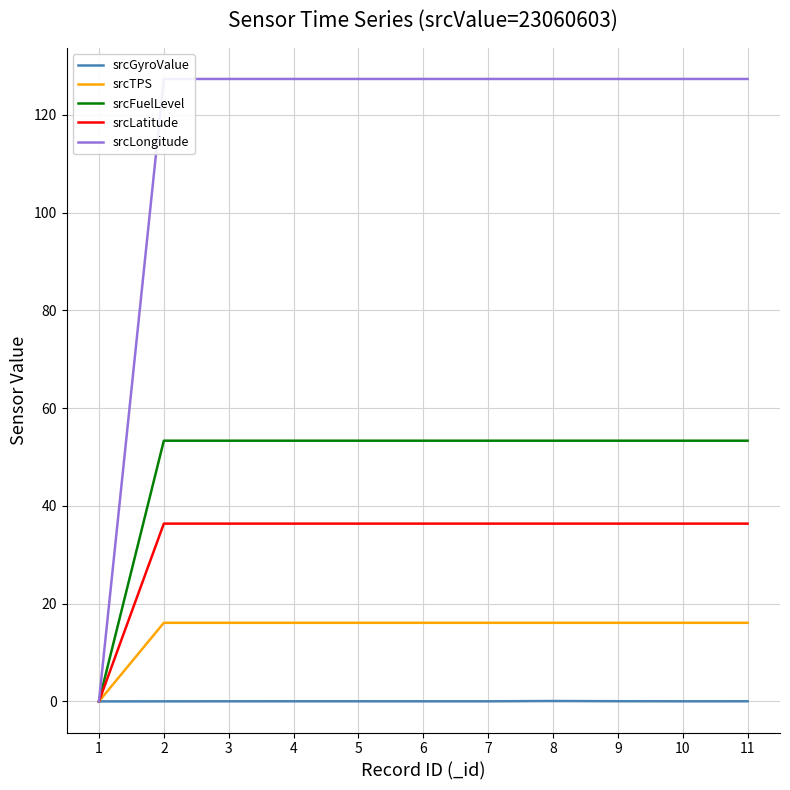

Which series has the largest range (max minus min)?

srcLongitude